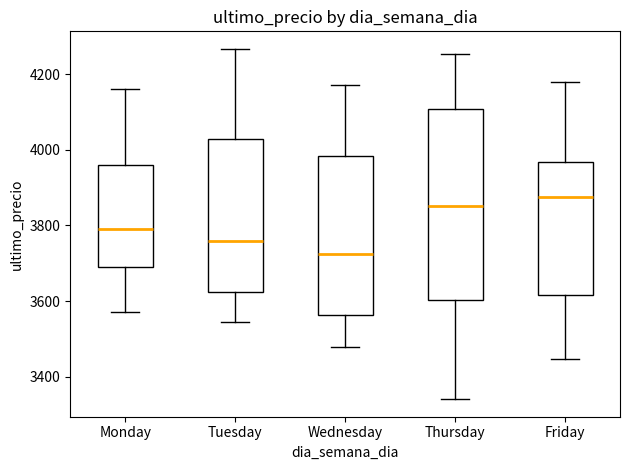

Reading left to right, read every box against the y-axis: the position of its median line, the range the box covers, and the ends of its whiskers. The values are not printed on the chart, so give them approximately, as read against the axis.

Monday: median 3800, box 3680 to 3960, whiskers 3580 to 4160
Tuesday: median 3760, box 3620 to 4020, whiskers 3540 to 4260
Wednesday: median 3720, box 3560 to 3980, whiskers 3480 to 4180
Thursday: median 3860, box 3600 to 4100, whiskers 3340 to 4260
Friday: median 3880, box 3620 to 3960, whiskers 3440 to 4180